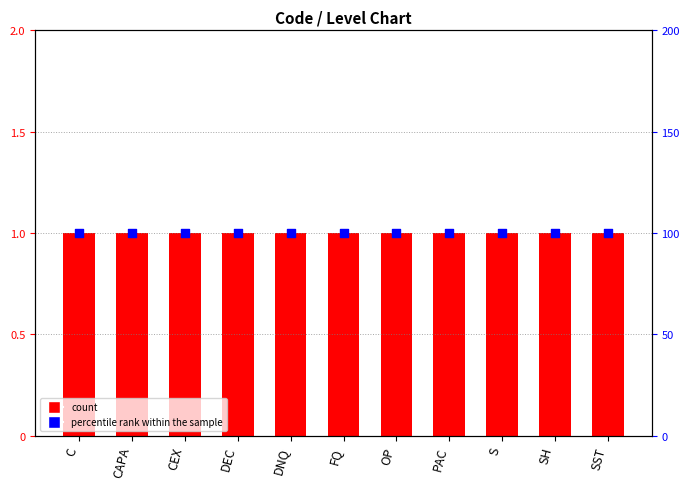

Which series contains the highest Y value?

percentile rank within the sample